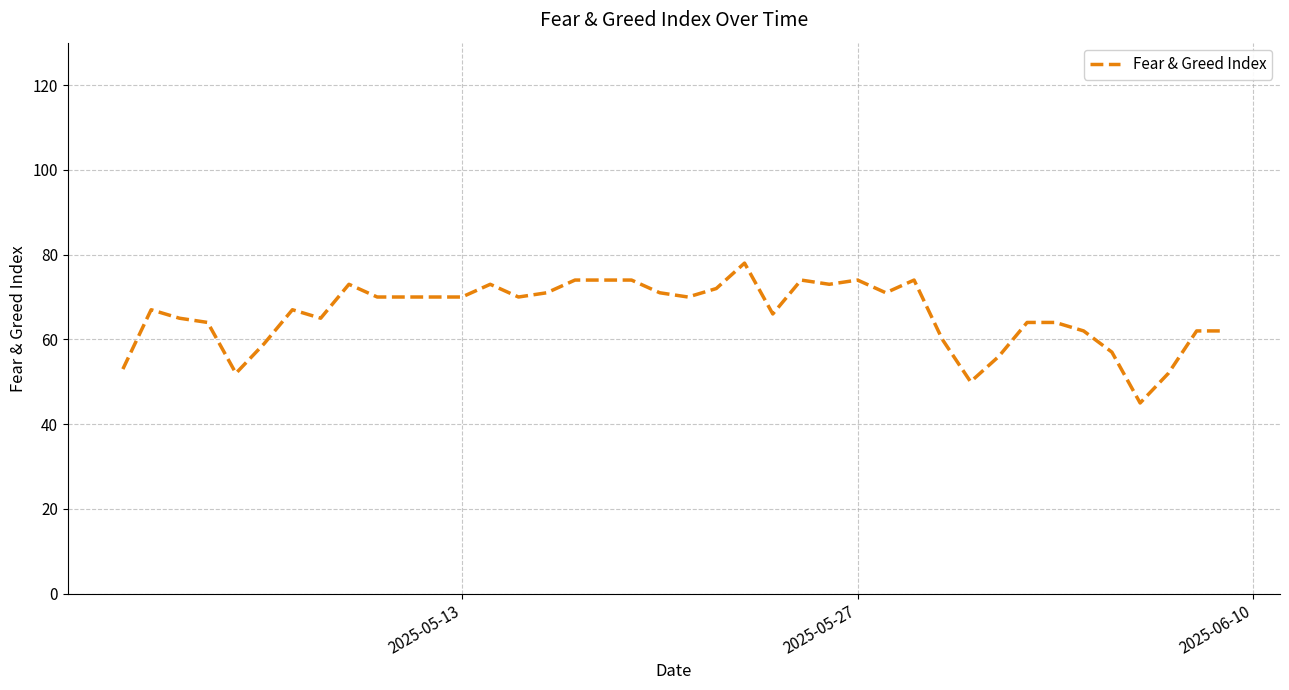

What is the greatest value displayed?

78